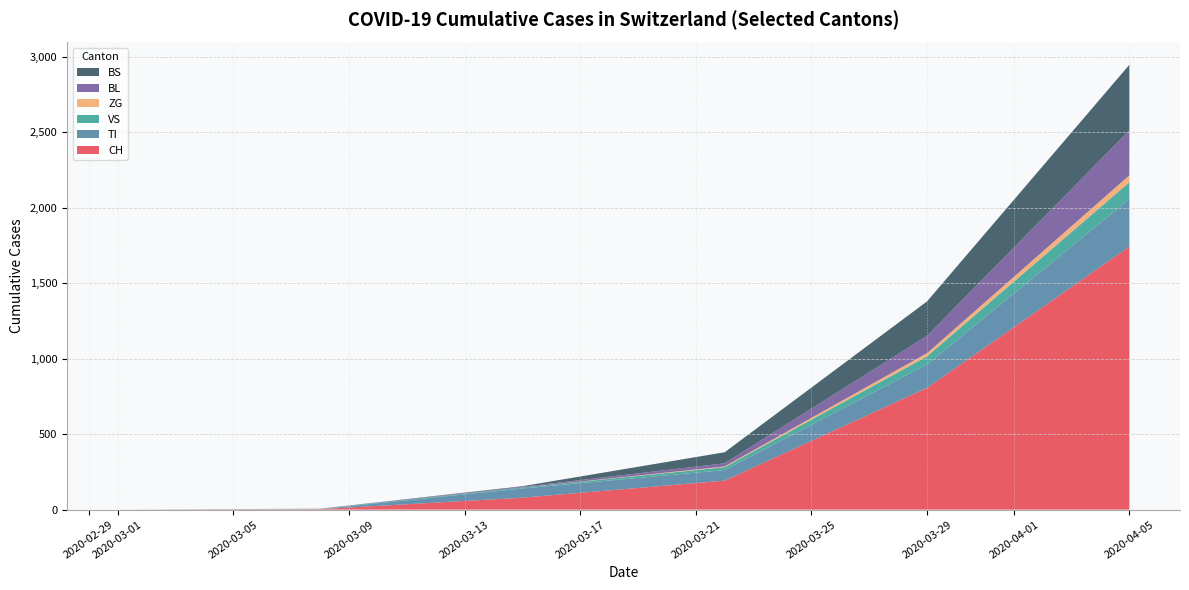

At which category is the sum across all series the highest?

2020-04-05